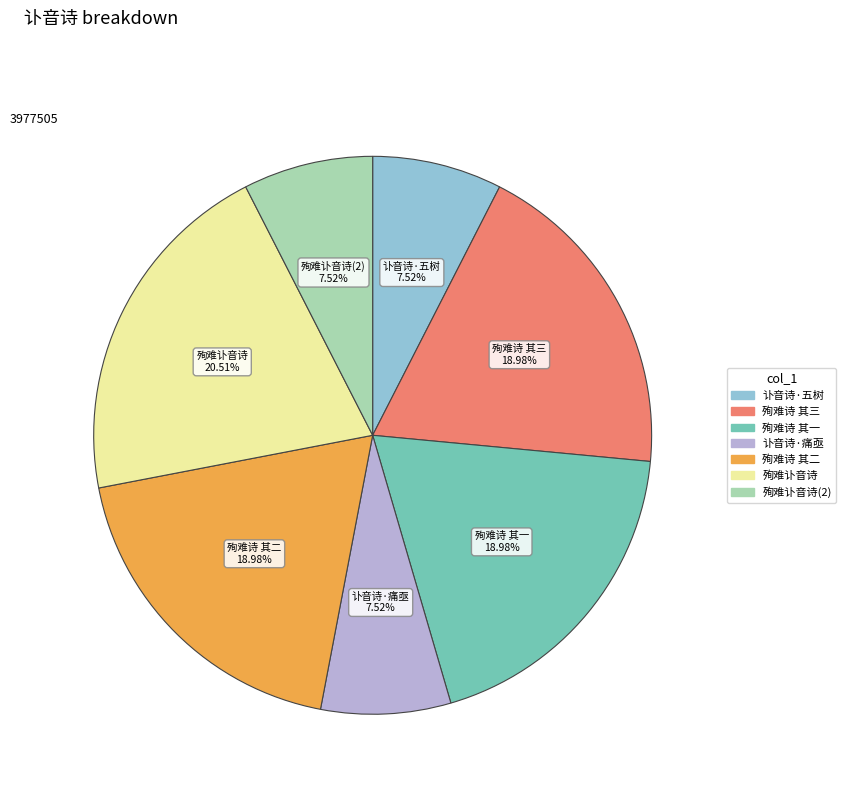

To the nearest percent, what is the difference between the largest and smallest slice percentages?

13%